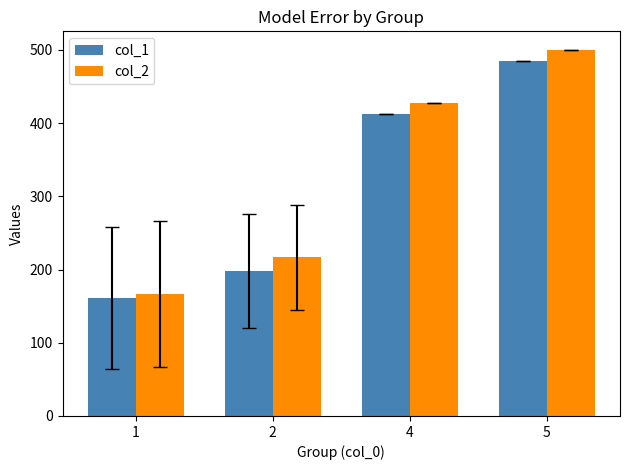

How many values in the col_2 series are below 427?

2